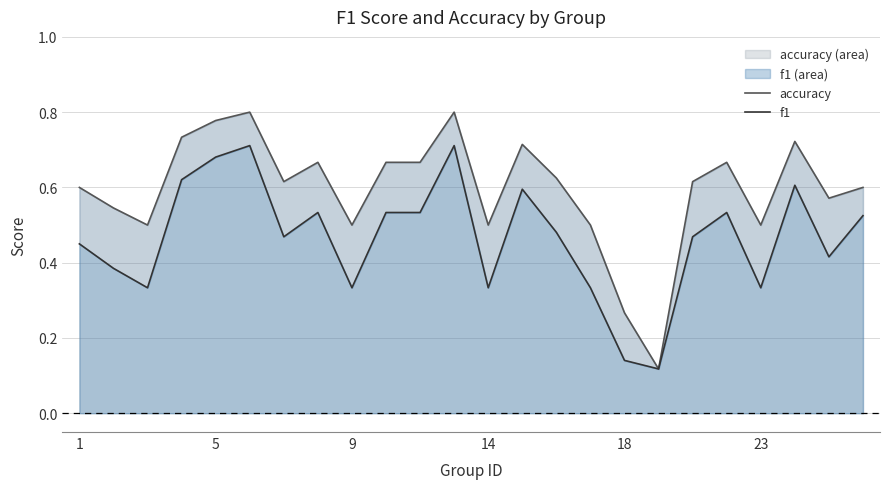

True or false: accuracy and f1 cross at least once.

False